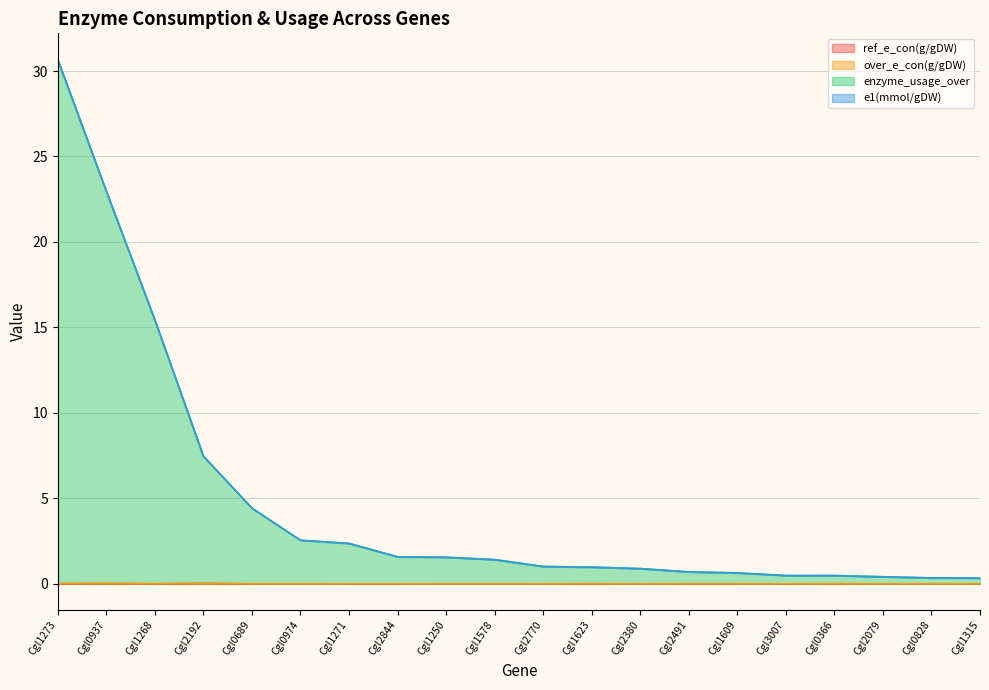

At which category does the chart reach its peak across all series?

Cgl1273